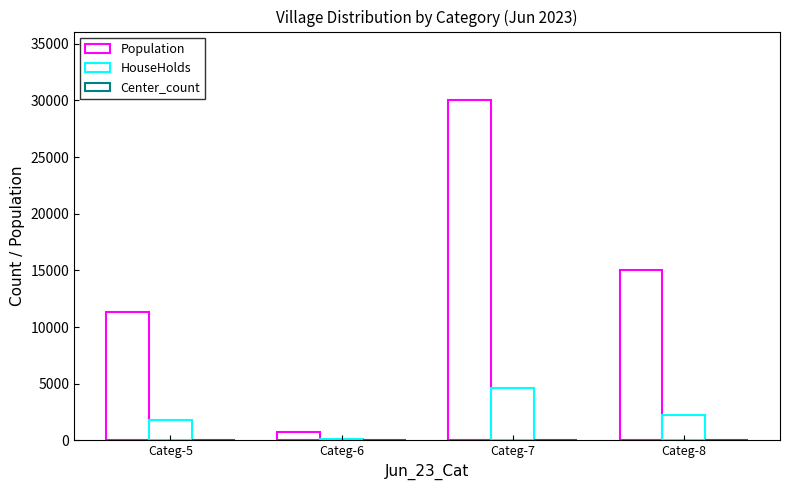

What is the sum of all HouseHolds values?

8738